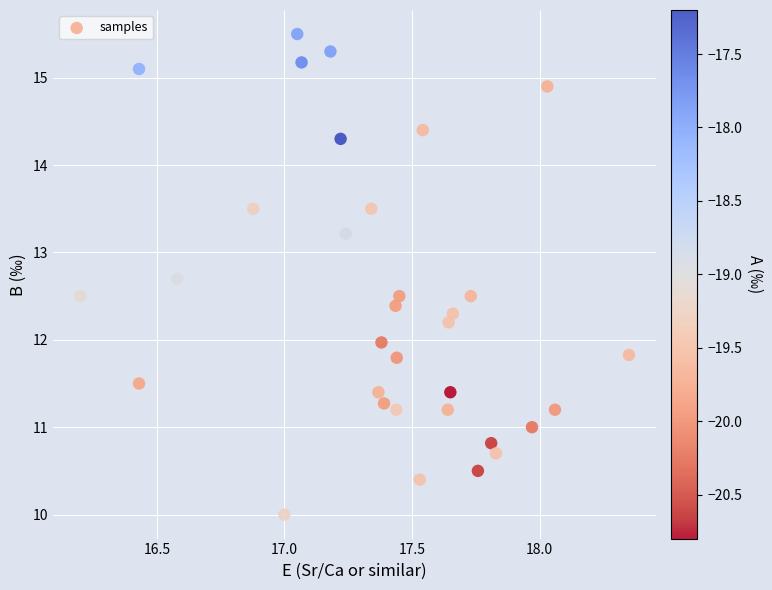

What is the range of Y values (max minus min)?

5.5